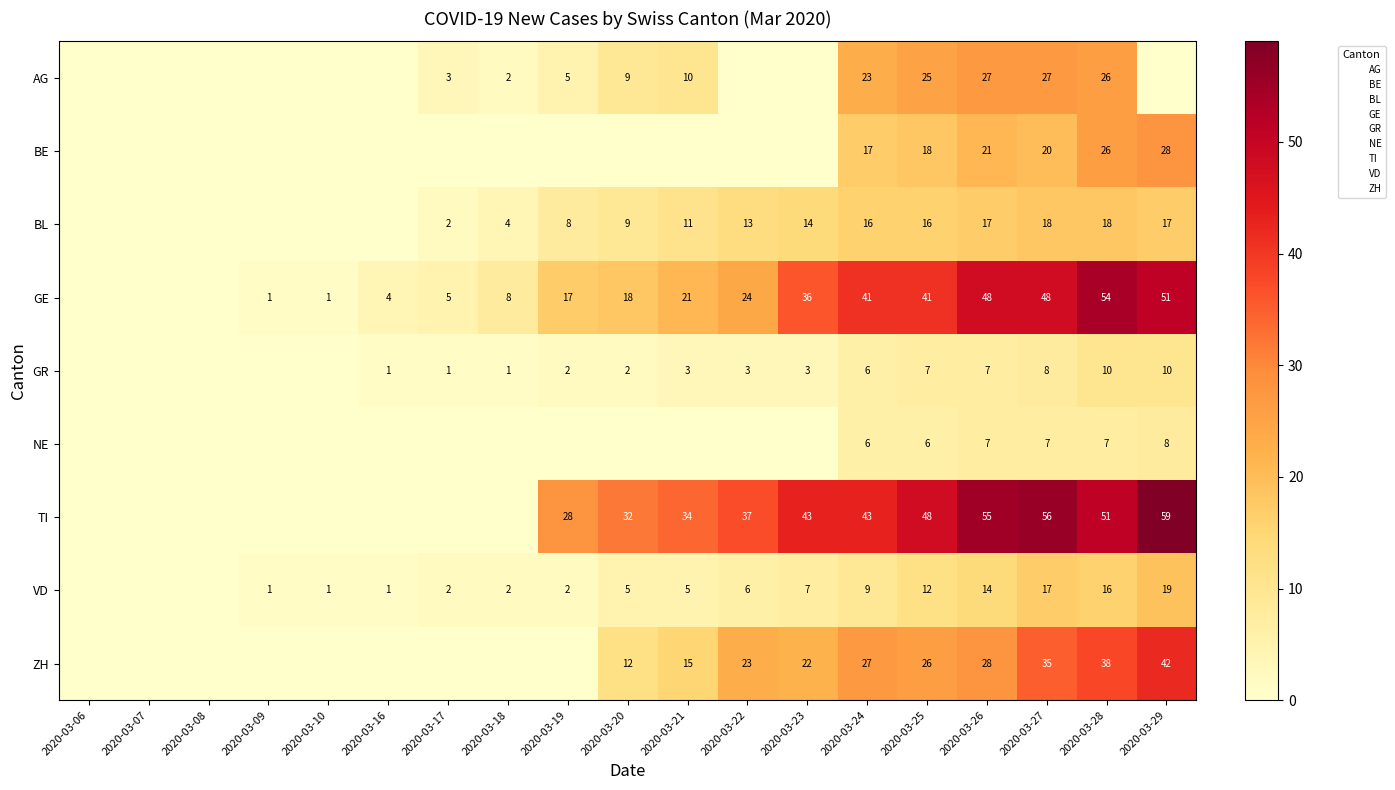

The value of GE at 2020-03-23 is 36. True or false?

True